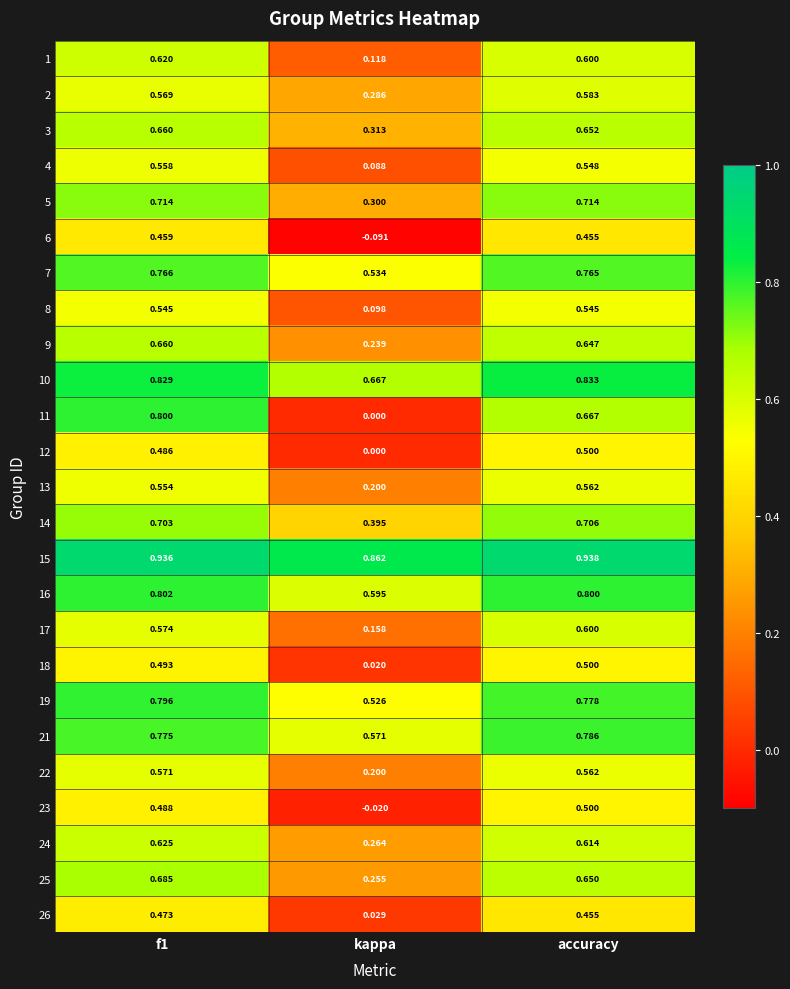

How many series are shown in this chart?

25